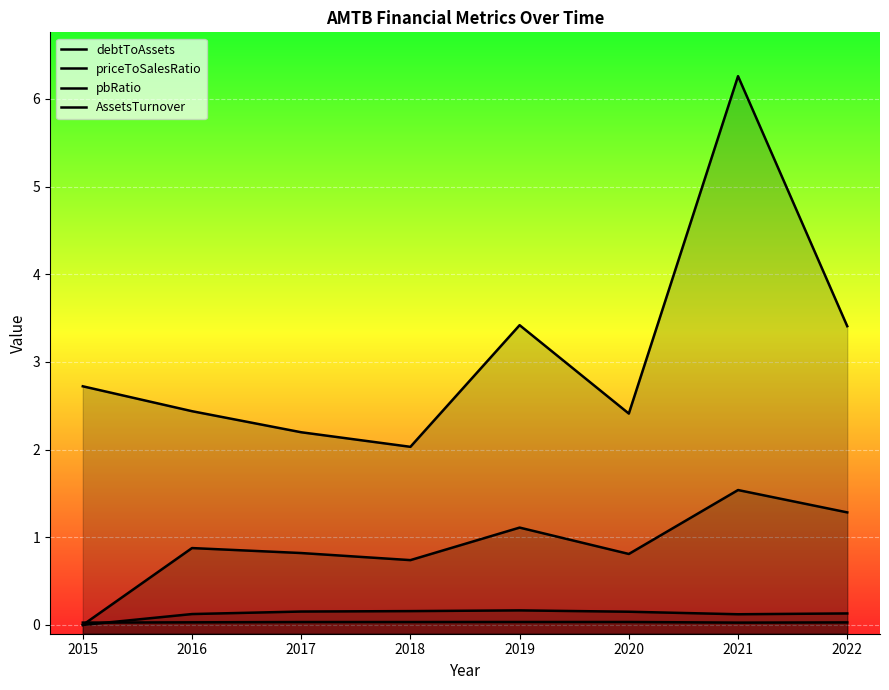

Which has a higher value, 2022 or 2020?

2020